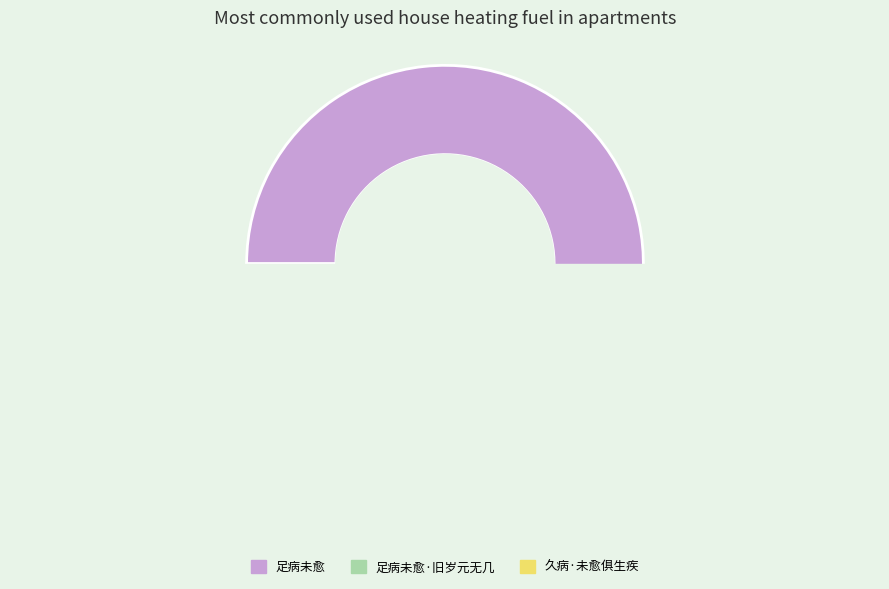

Approximately how many times larger is the value at 足病未愈 compared to 足病未愈·旧岁元无几?

3.2